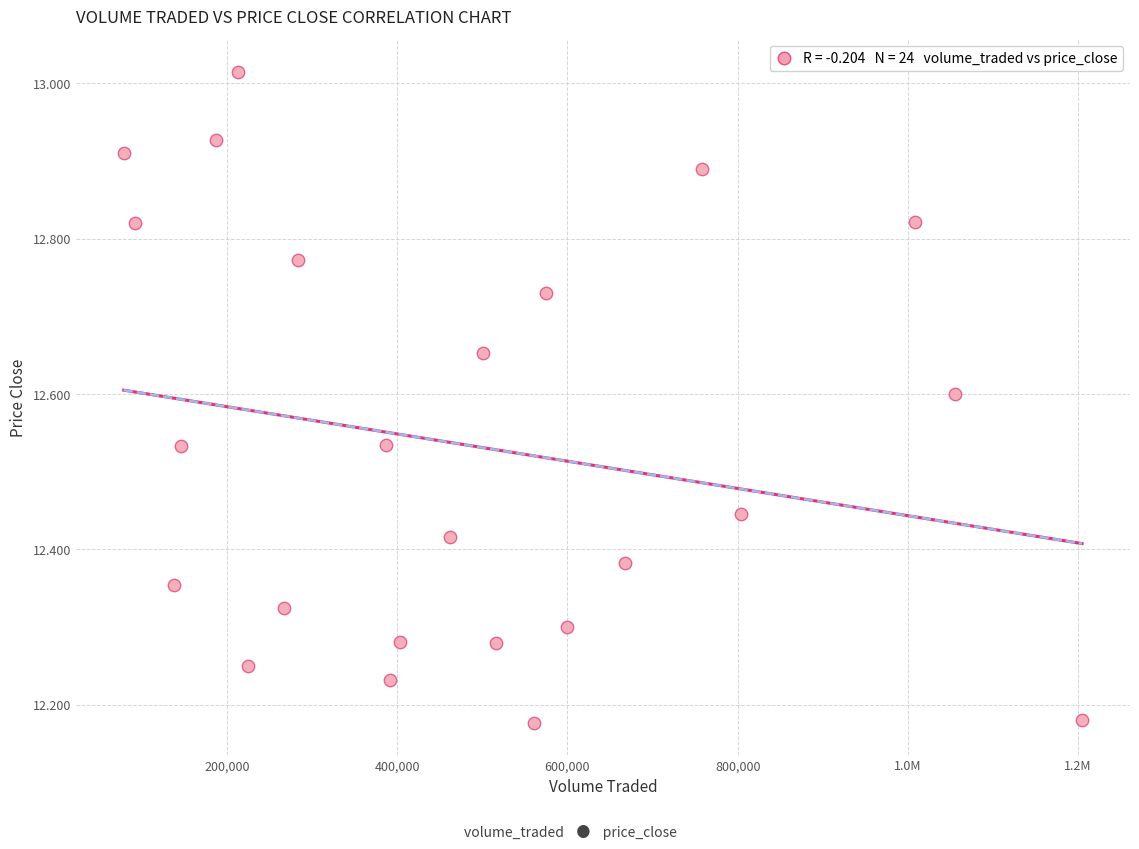

What is the range of Y values (max minus min)?

0.8